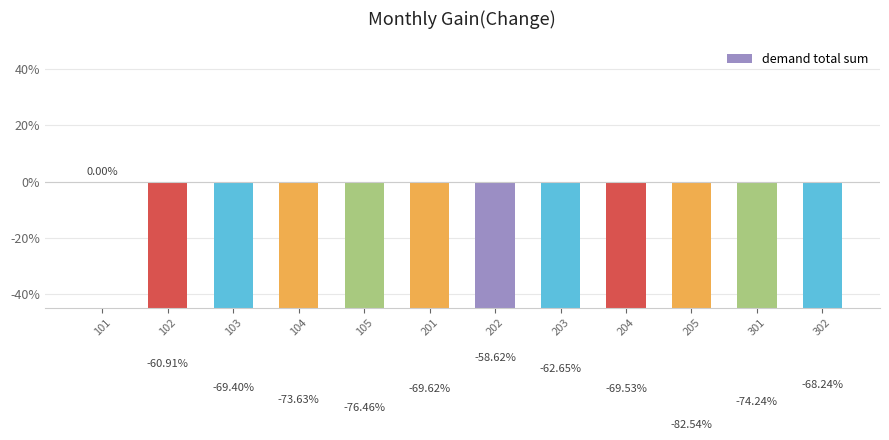

Are the bars horizontal?

No